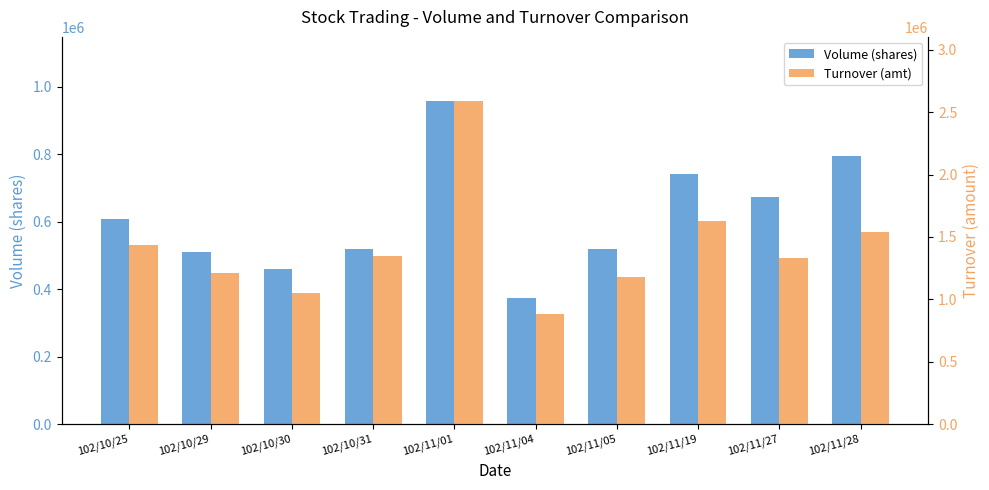

Between 102/11/28 and 102/10/31, which is larger?

102/11/28